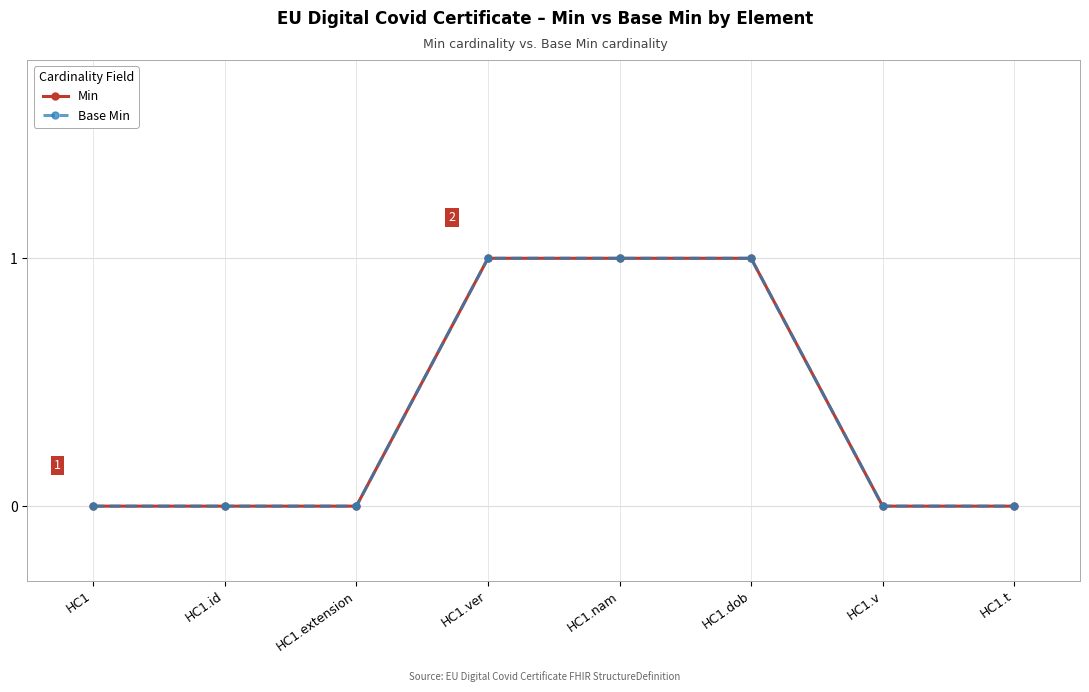

How many lines are shown in the chart?

2